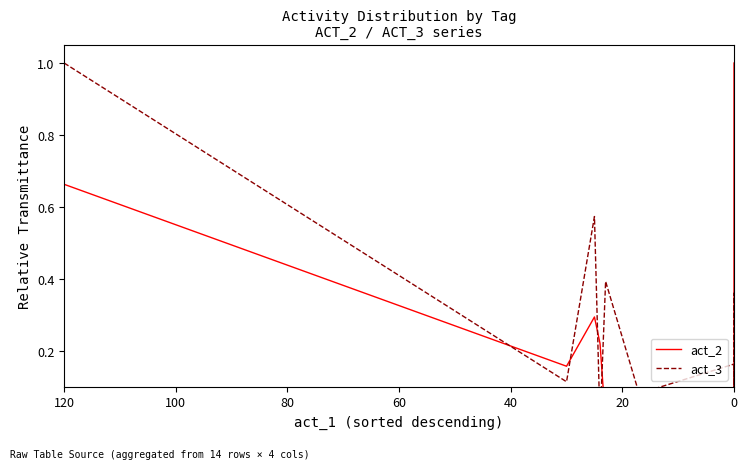

True or false: act_3 has a value of 0.1 at 0.

False